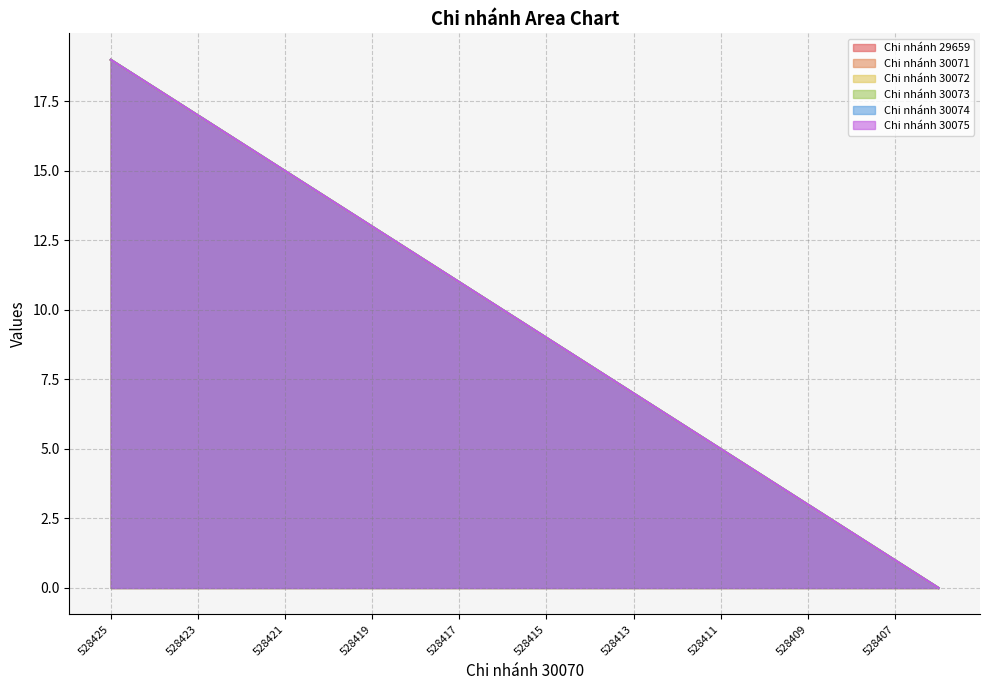

What is the label of the 20th point from the right?

528425